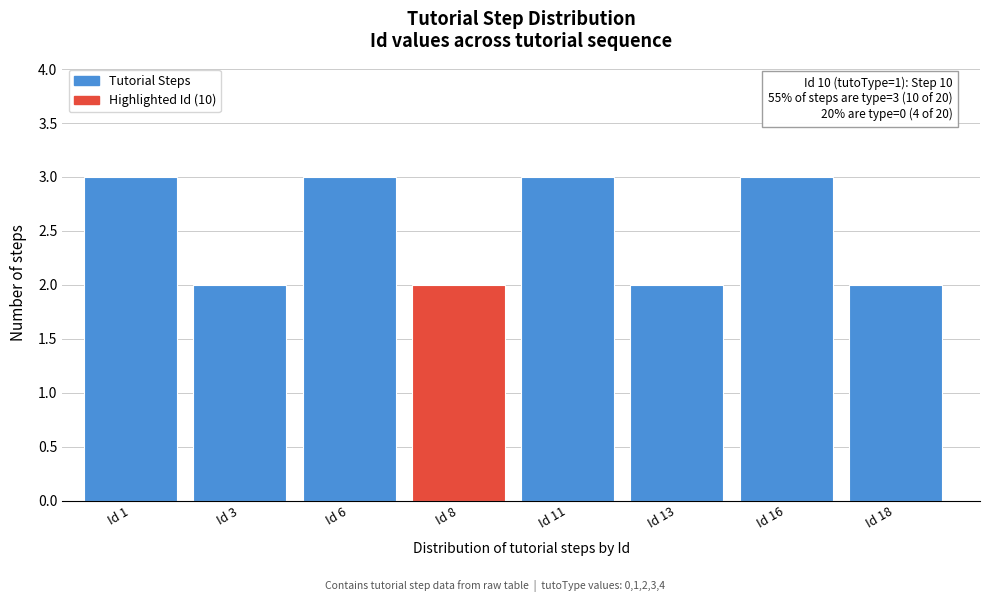

Reading left to right, list all the values displayed in this chart.

Id 1=3	Id 3=2	Id 6=3	Id 8=2	Id 11=3	Id 13=2	Id 16=3	Id 18=2